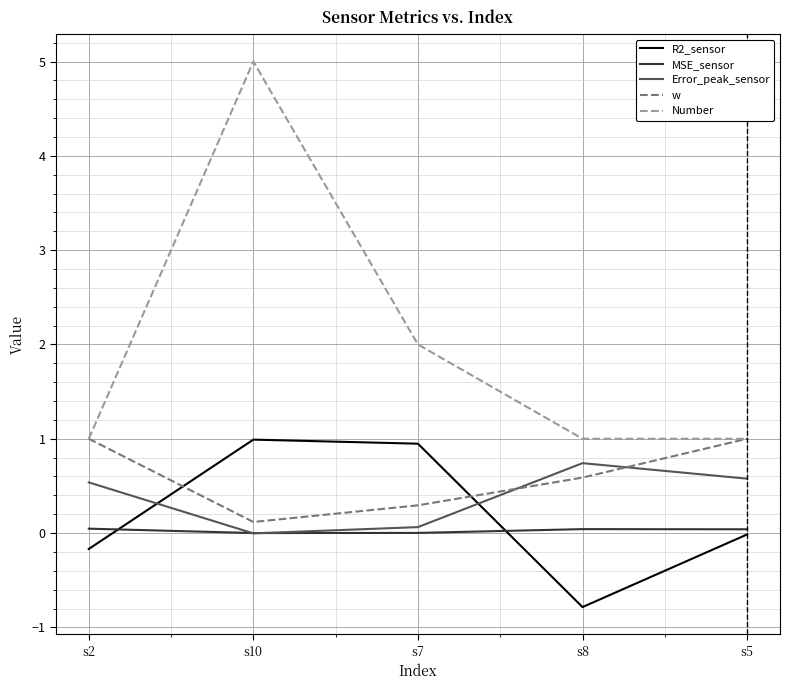

What is the difference between the w values at s2 and s10?

0.9